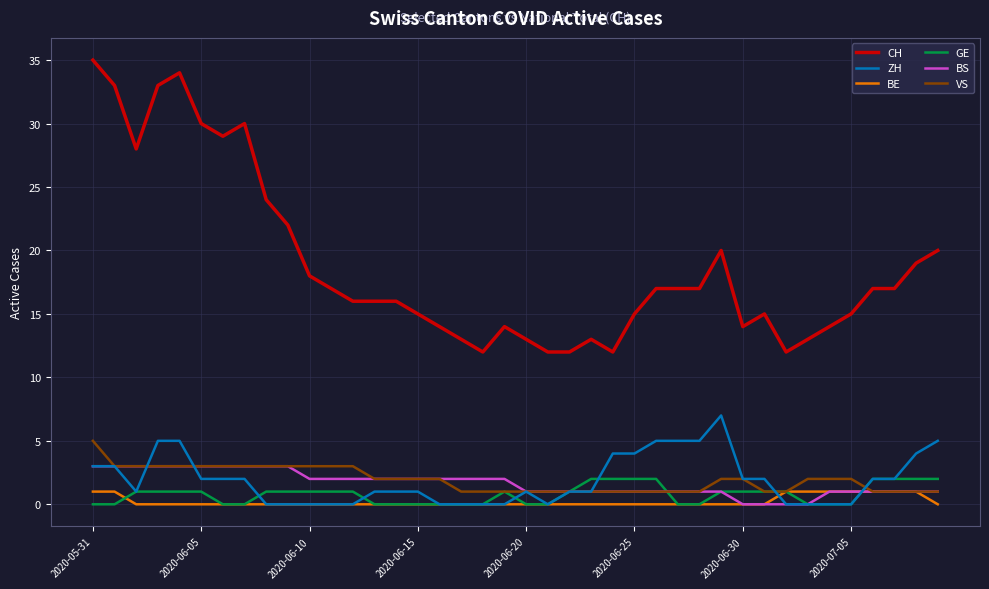

Which series has the largest total across all categories?

CH